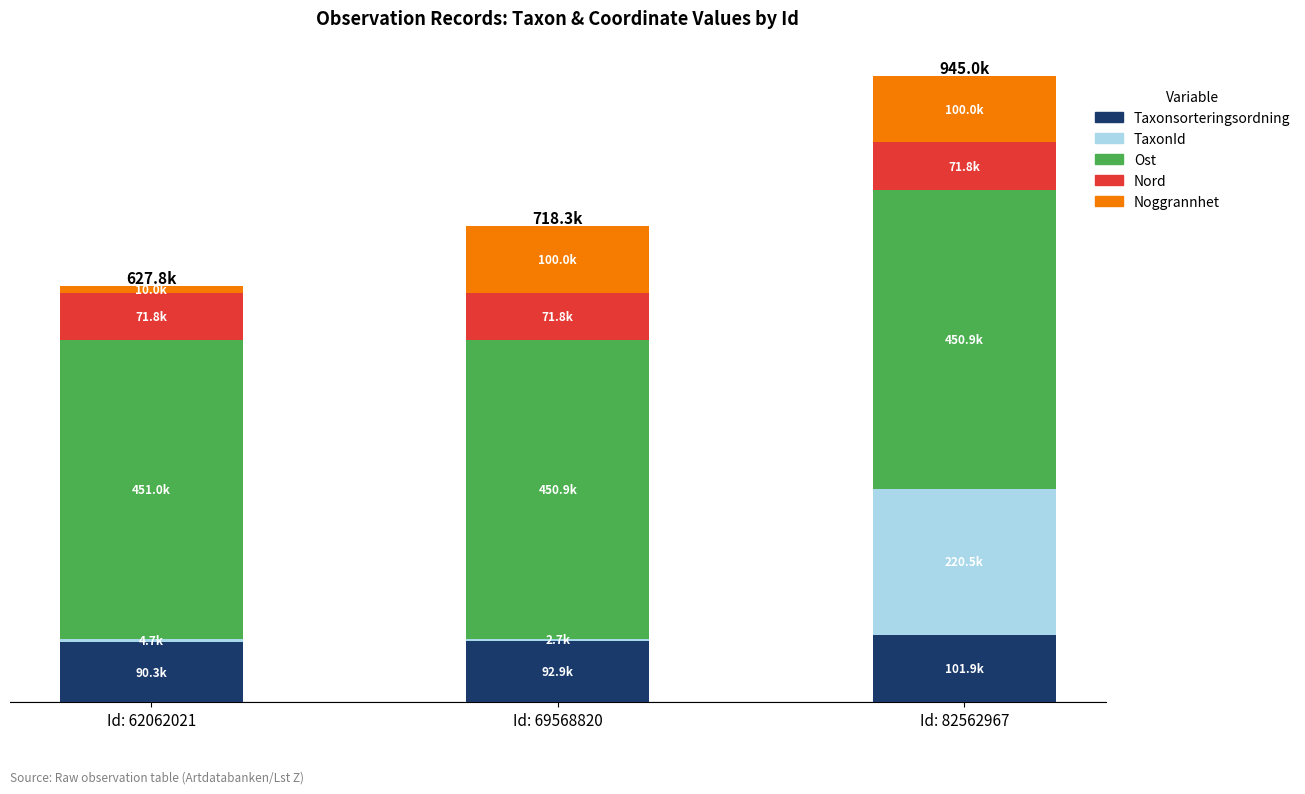

Which series has the largest total across all categories?

Ost